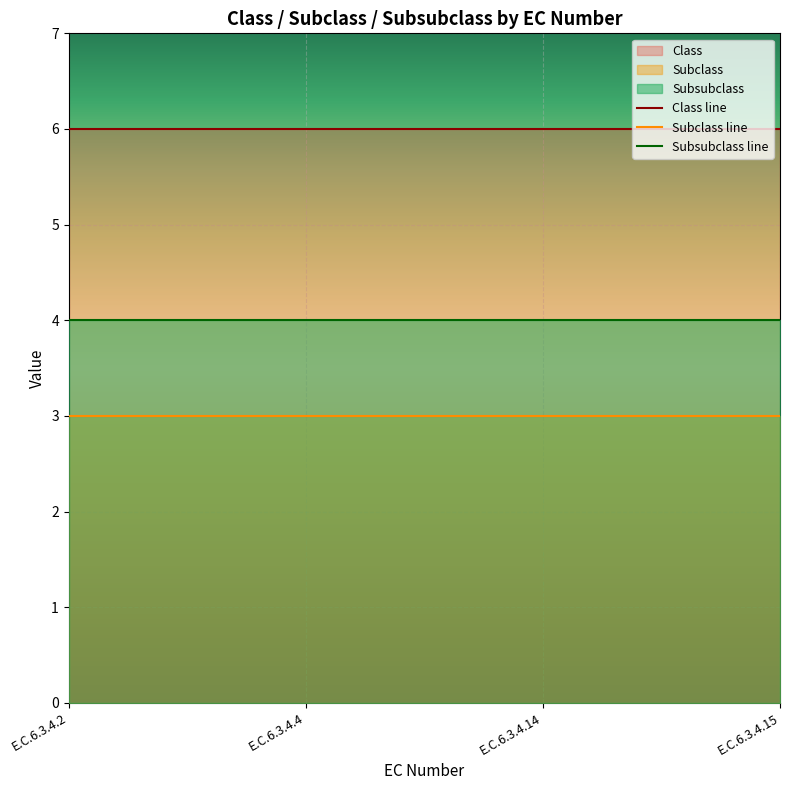

List the series in order of their peak value, lowest first.

Subclass line, Subsubclass line, Class line